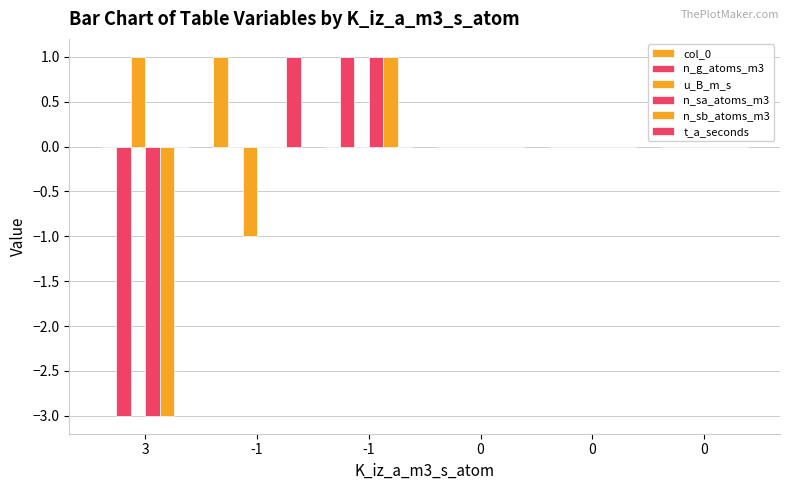

At how many categories does at least one series exceed 0?

3